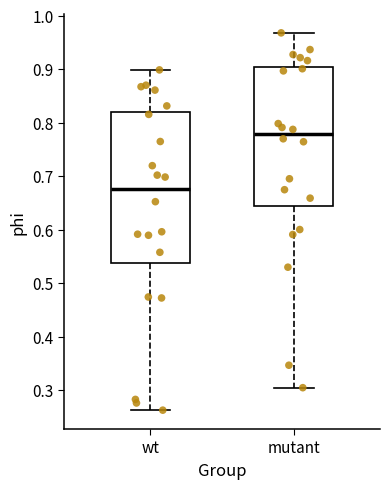

Reading left to right, transcribe this box plot: for each box, give where its median line is, the range the box spans, and where its two whiskers end, as read against the y-axis. The values are not printed on the chart, so give them approximately, as read against the axis.

wt: median 0.68, box 0.54 to 0.82, whiskers 0.26 to 0.90
mutant: median 0.78, box 0.64 to 0.90, whiskers 0.30 to 0.97